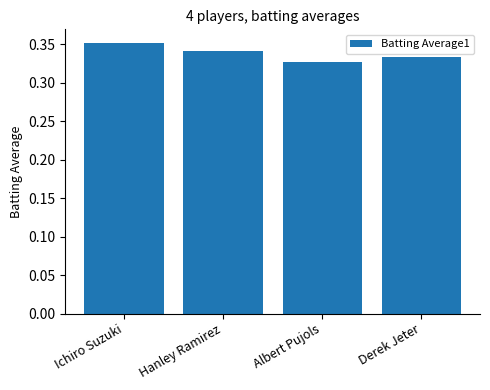

The chart shows a value of 0.2 at Hanley Ramirez. True or false?

False